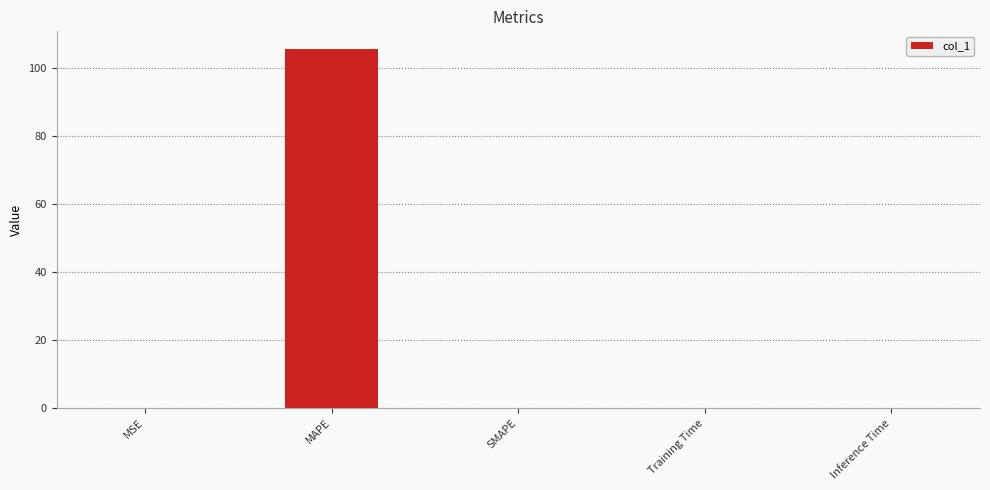

Which label corresponds to the largest value in the chart?

MAPE